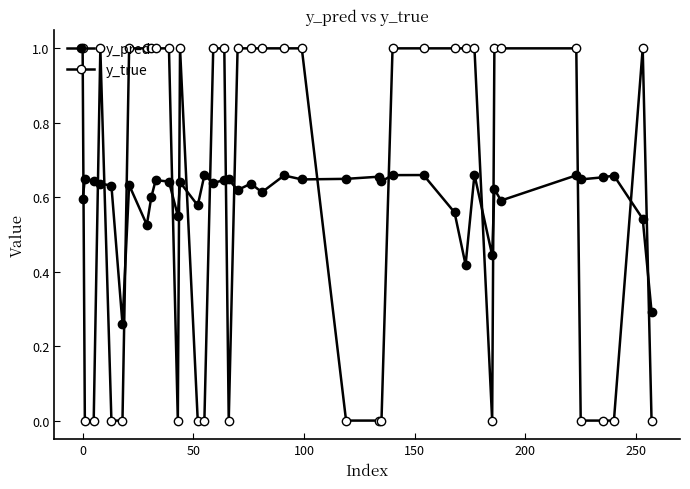

How many y_pred values are between 0 and 1?

40